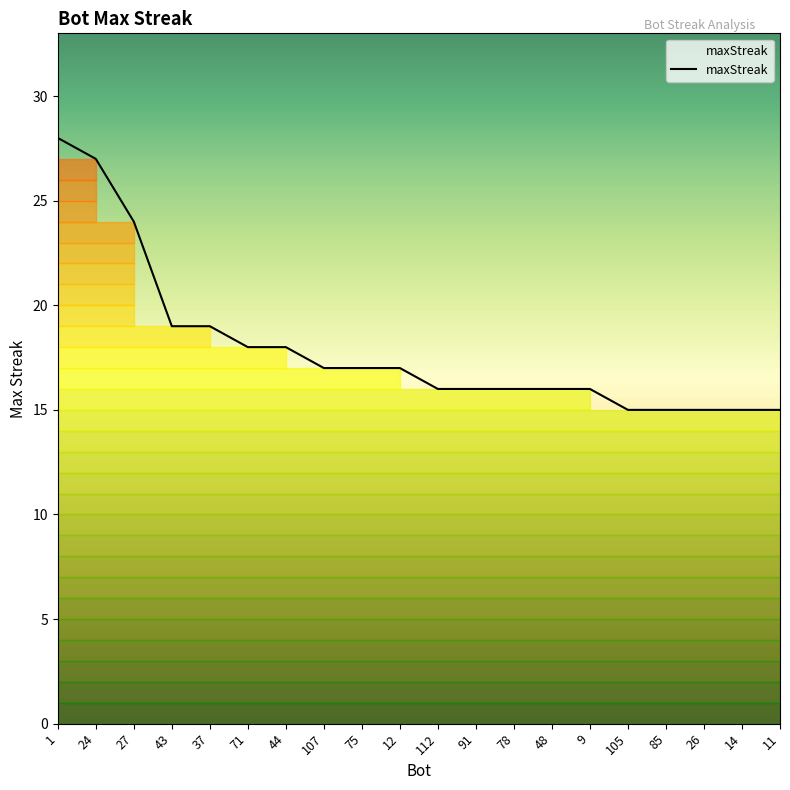

What is the greatest value displayed?

28